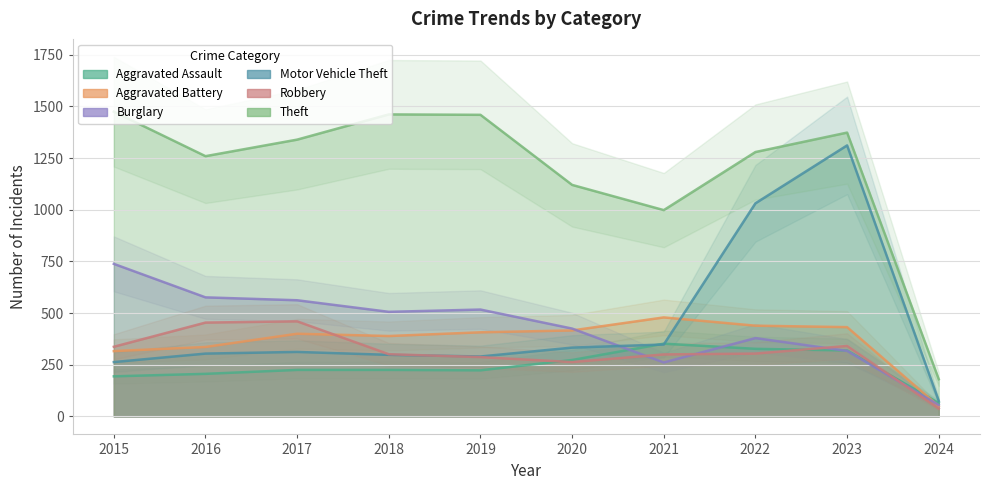

At which category does Aggravated Assault reach its first local peak?

2021